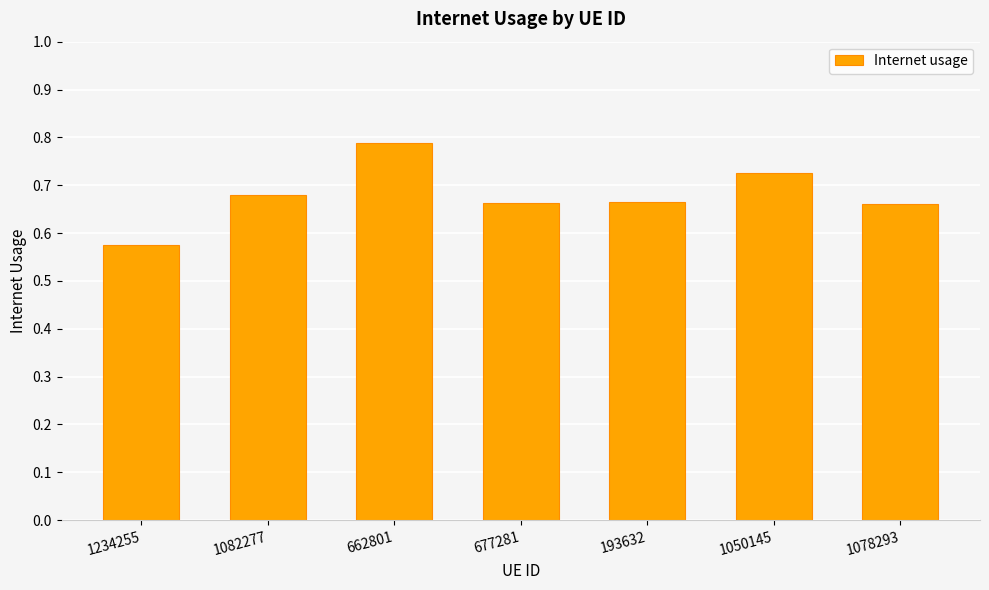

At which category does the chart reach its minimum across all series?

1234255